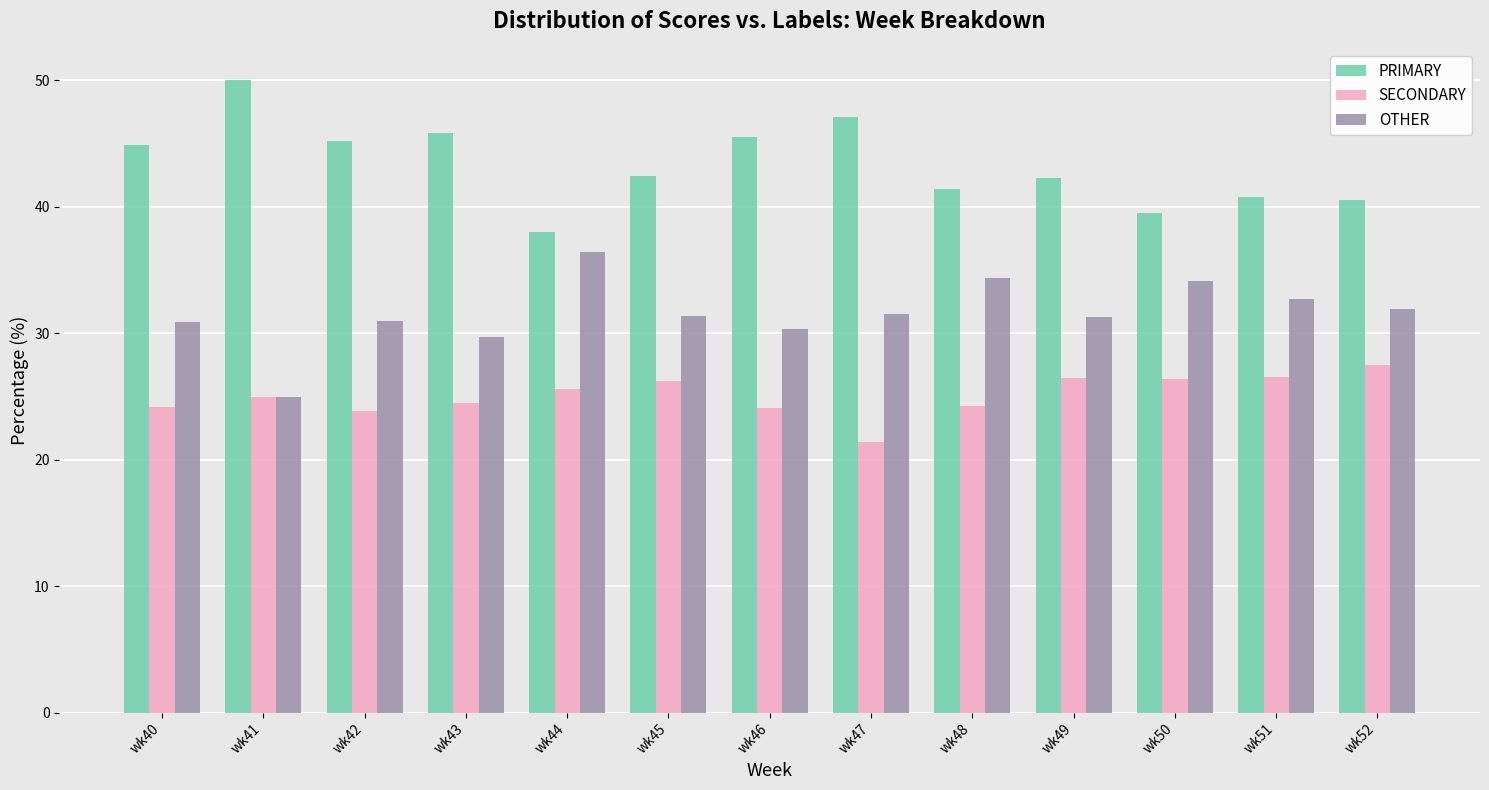

What is the spread (max minus min) of values at wk49?

15.8